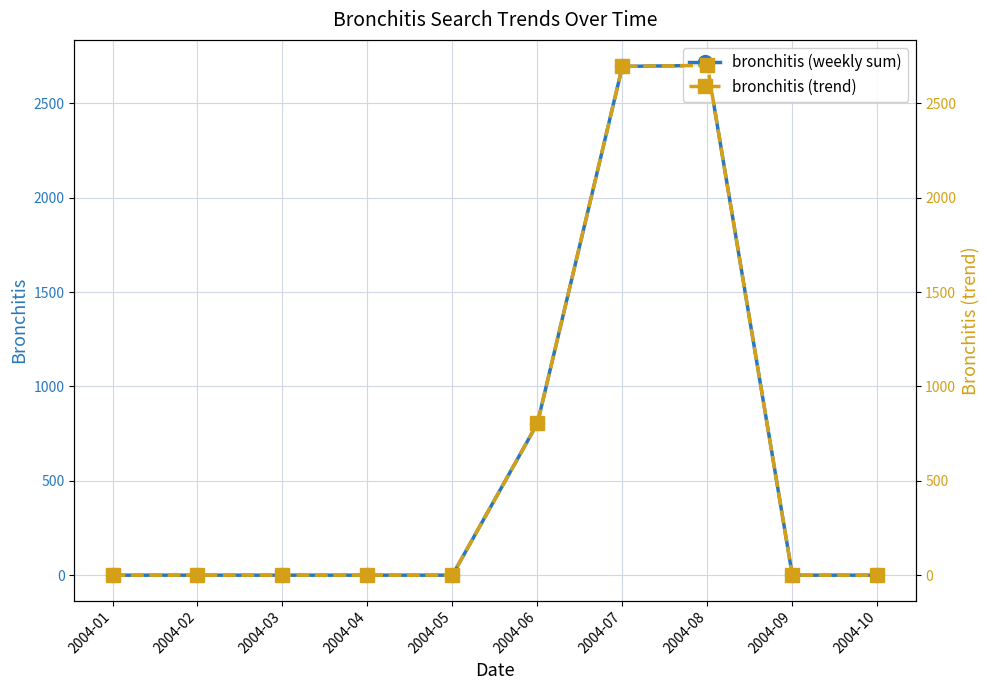

How many values in bronchitis (weekly sum) are above zero?

3